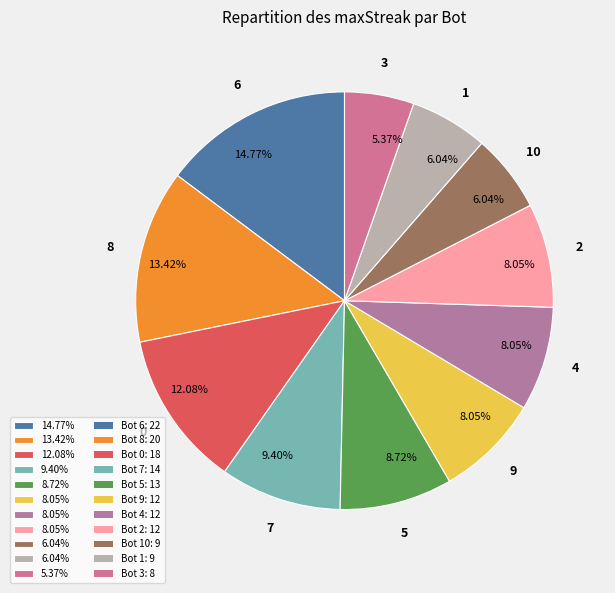

Which category has the biggest portion of the pie?

6